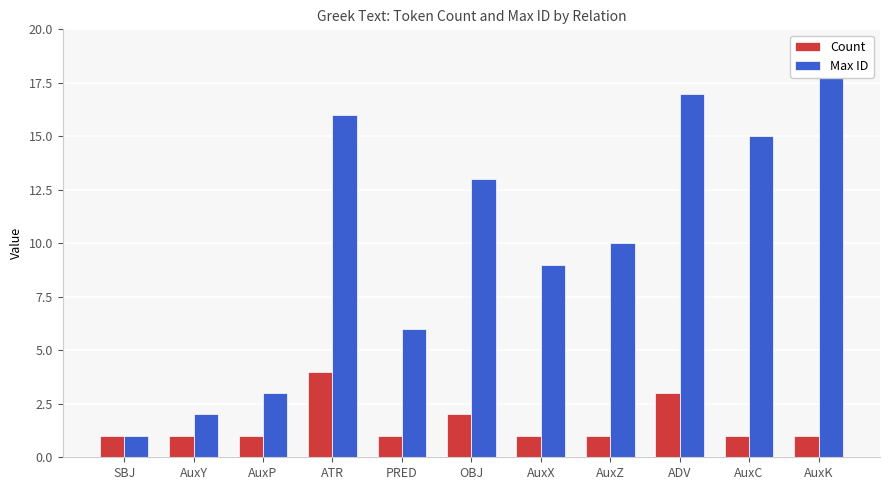

Does the chart contain any negative values?

No